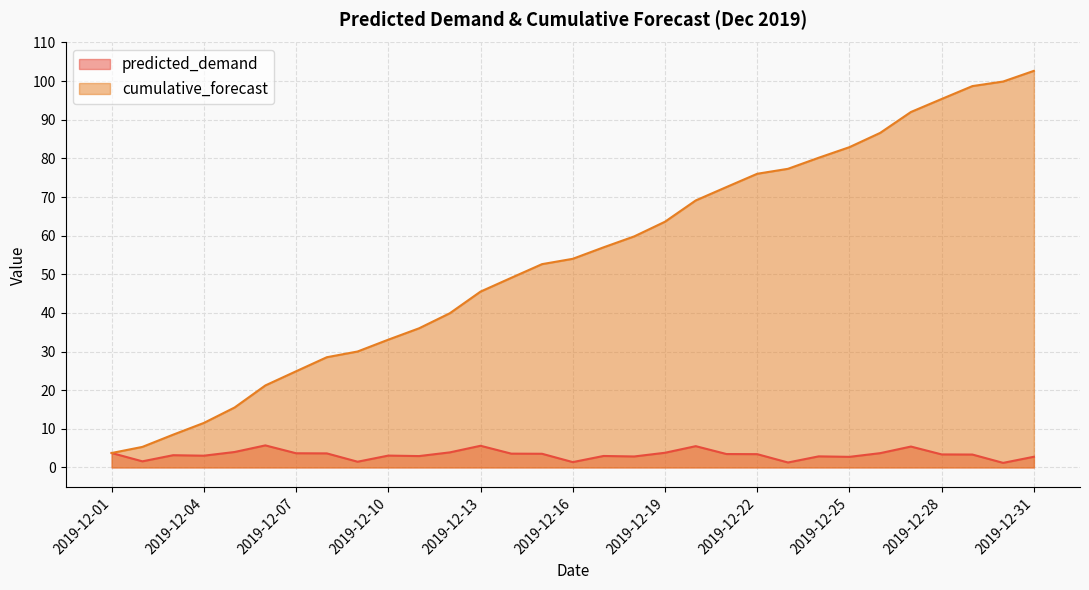

Rank the series at 2019-12-27 from highest to lowest value.

cumulative_forecast, predicted_demand